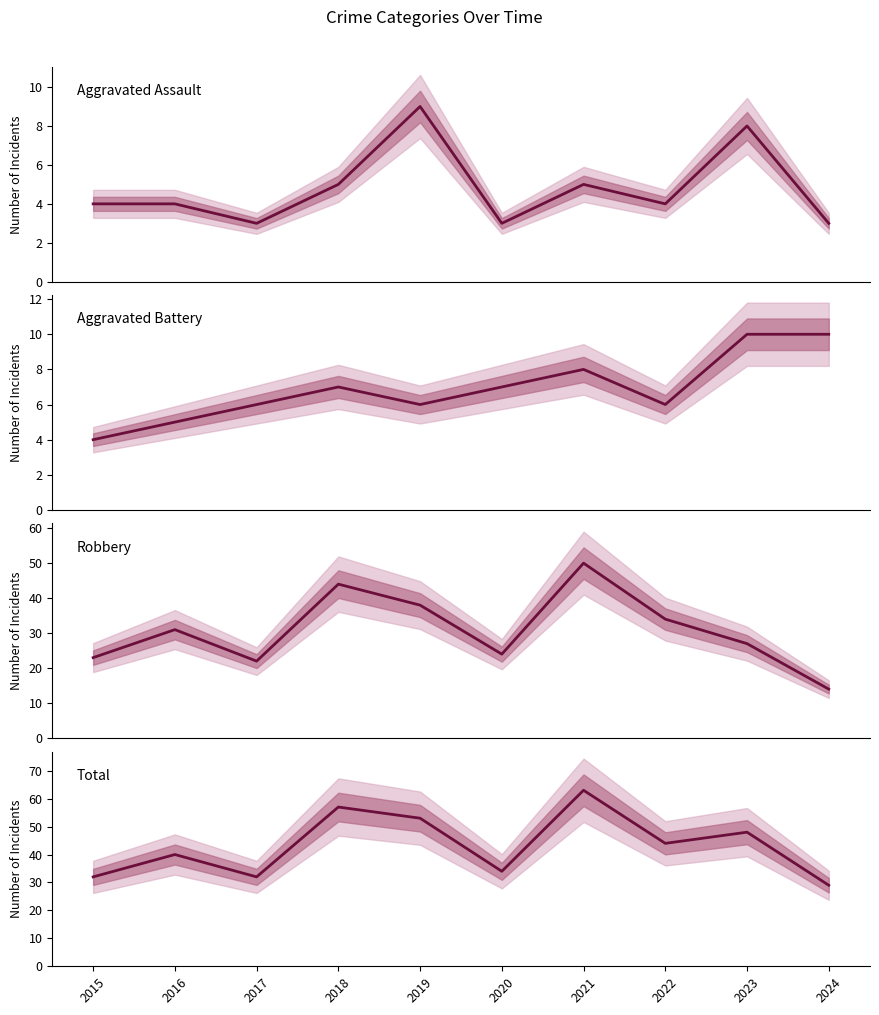

Which label corresponds to the largest value in the chart?

2021